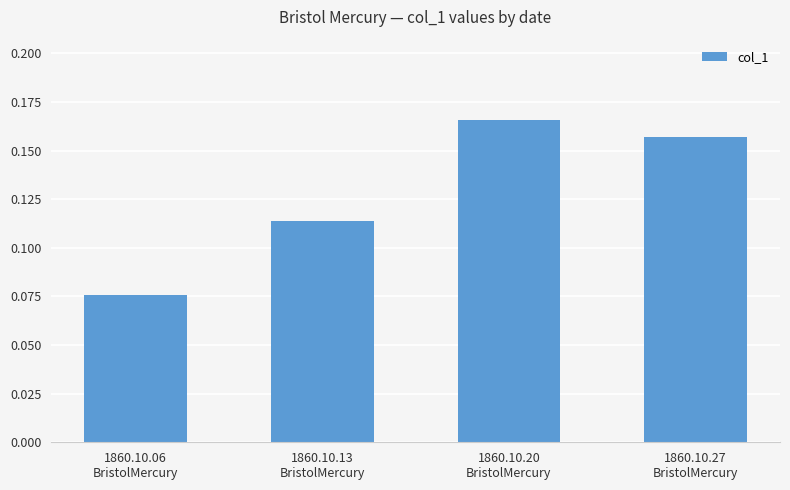

Count the number of categories in the chart.

4